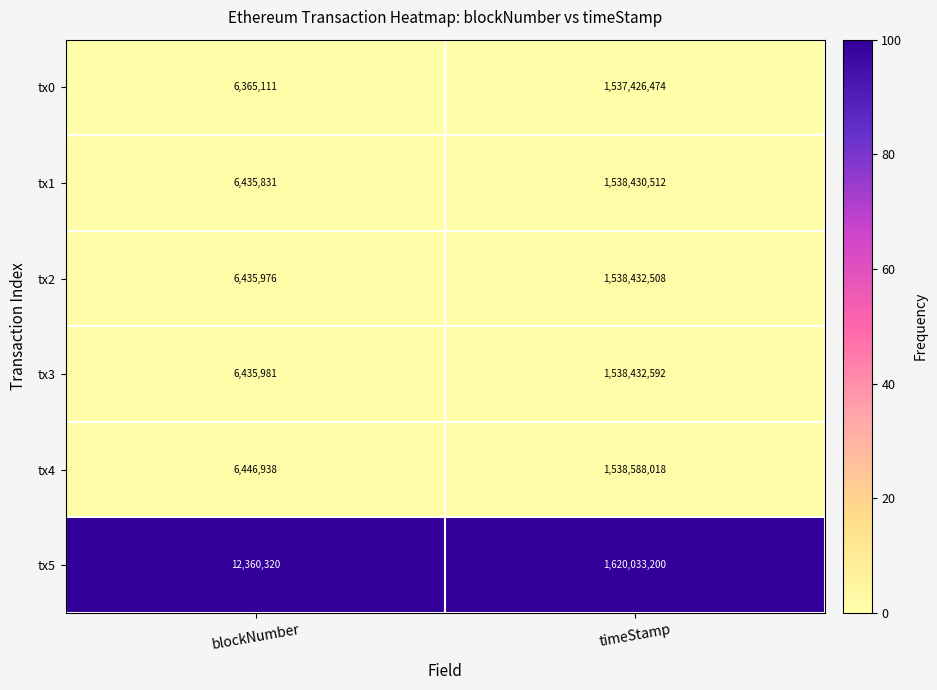

Count the number of categories in the chart.

2